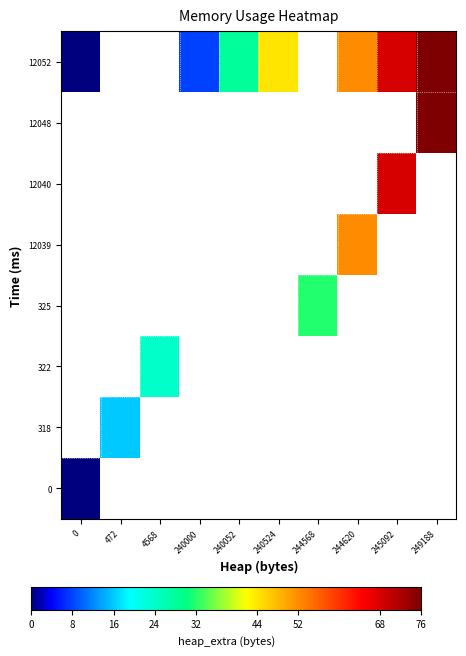

Count the number of categories in the chart.

10